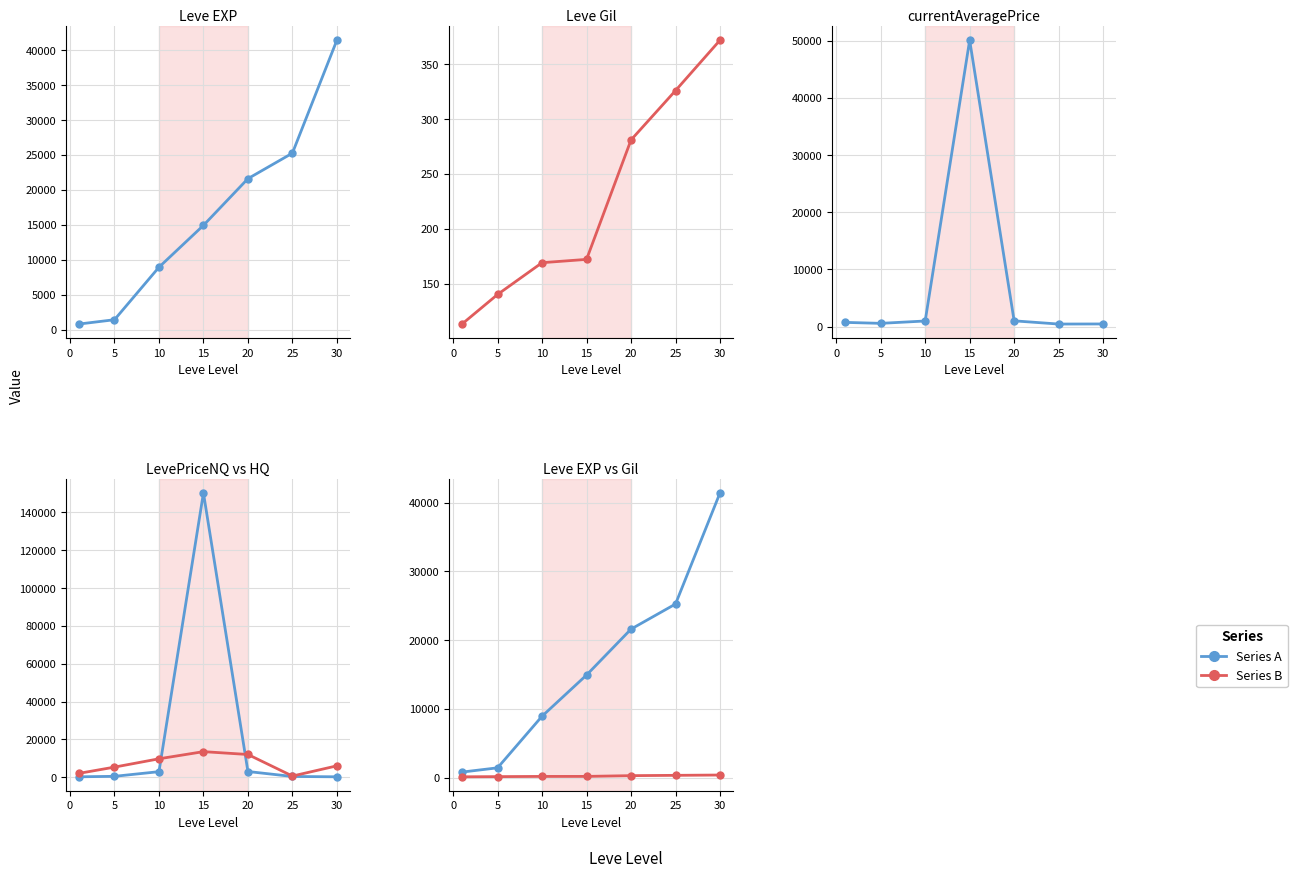

Which series has the largest range (max minus min)?

LevePriceNQ